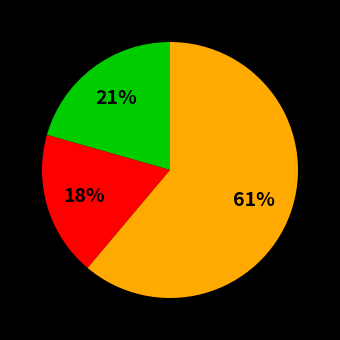

Is there any slice that represents more than half of the pie?

Yes